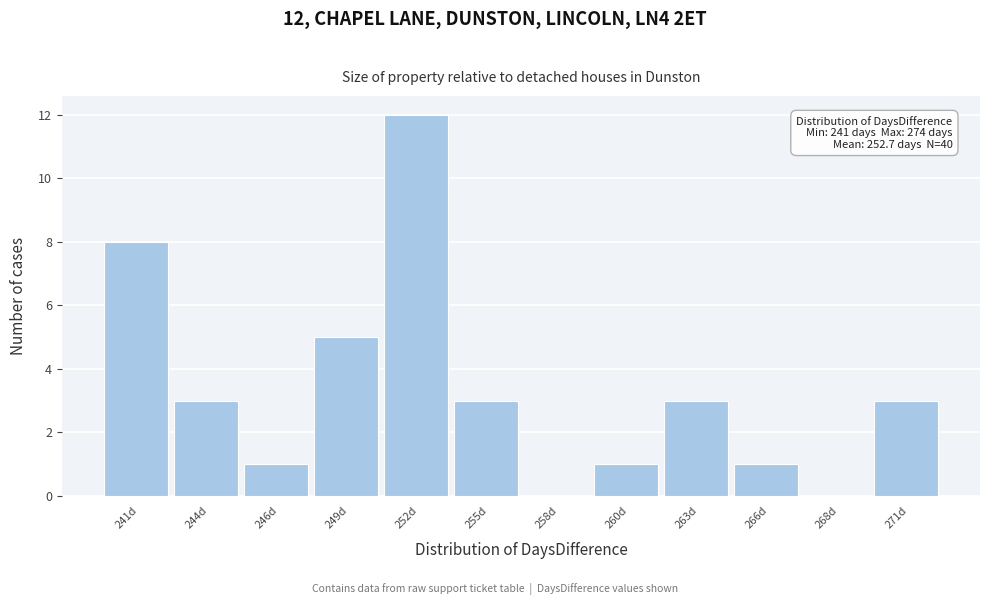

Reading left to right, what are all the values shown in this chart?

241d=8	244d=3	246d=1	249d=5	252d=12	255d=3	258d=0	260d=1	263d=3	266d=1	268d=0	271d=3